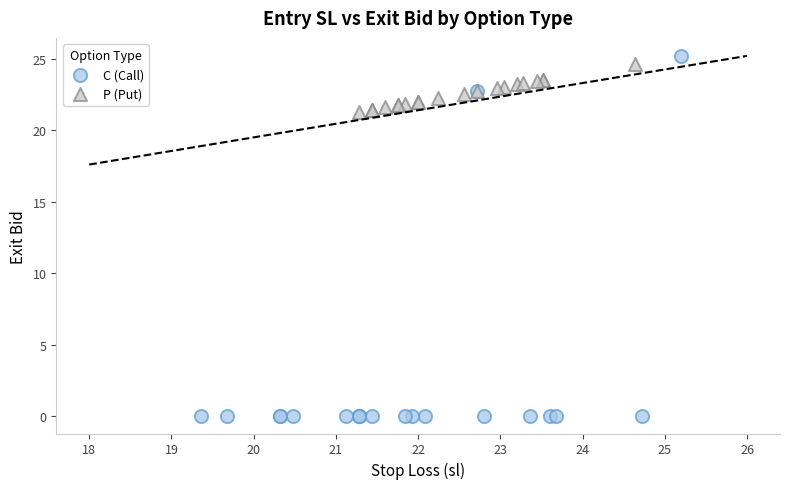

What are all the series names shown in the legend?

C (Call), P (Put)